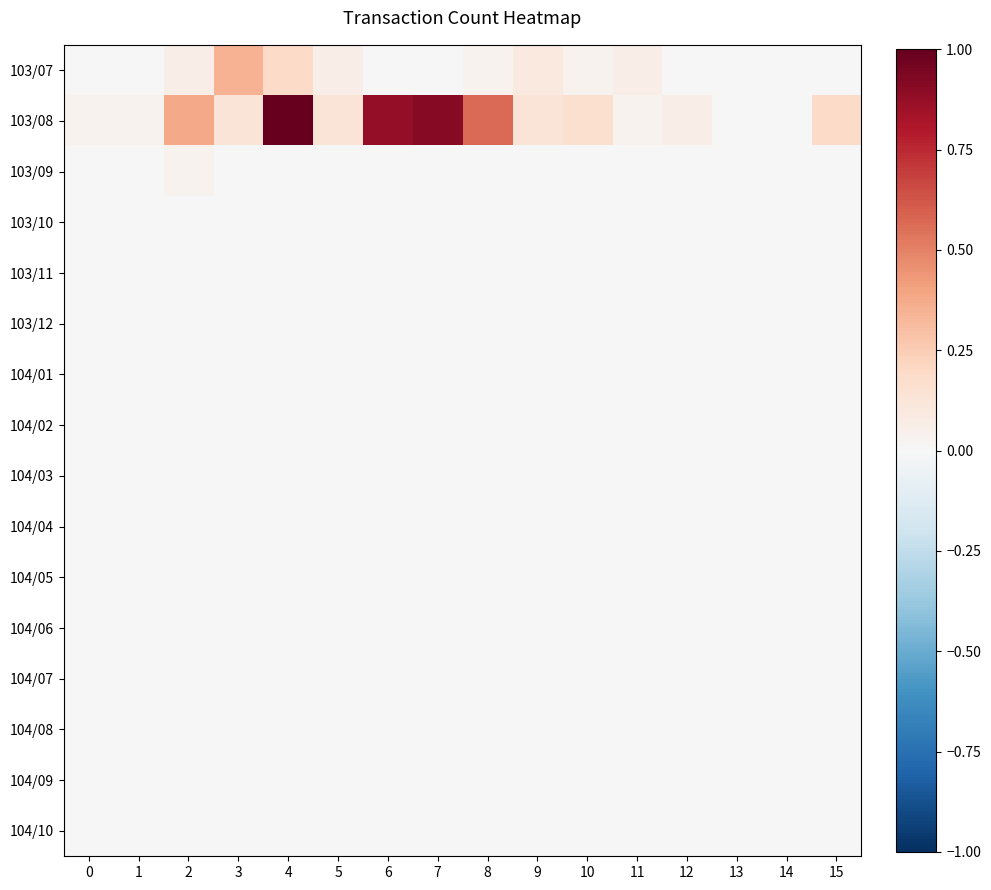

How many series are shown in this chart?

16